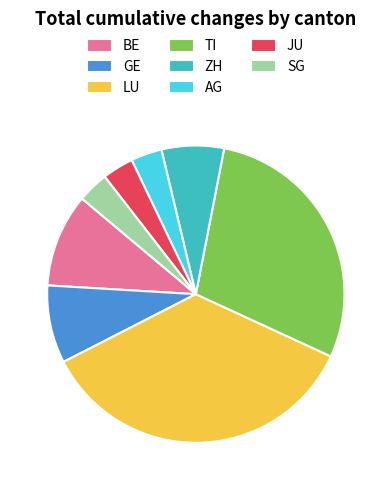

Which category has the biggest portion of the pie?

LU